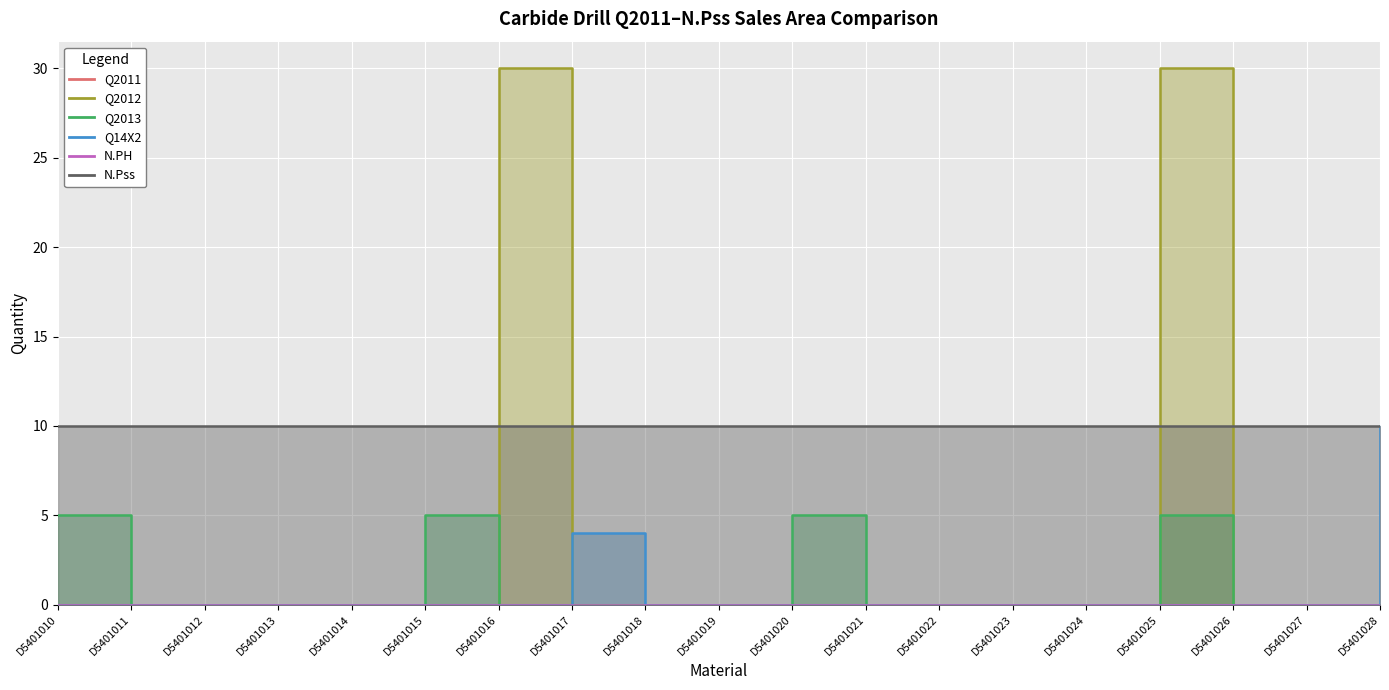

At how many categories does at least one series exceed 27?

2